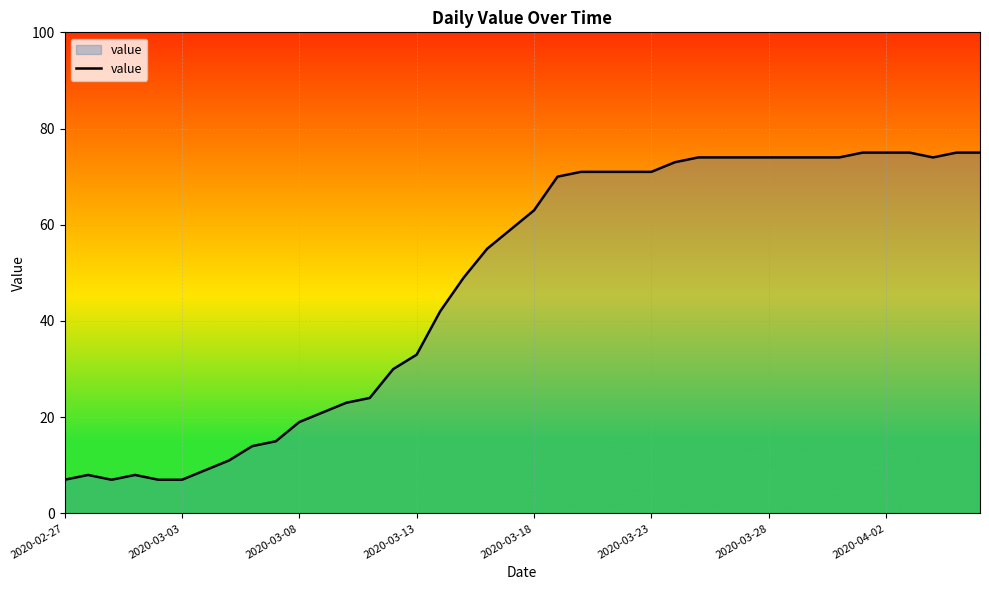

What is the maximum value shown in the chart?

75